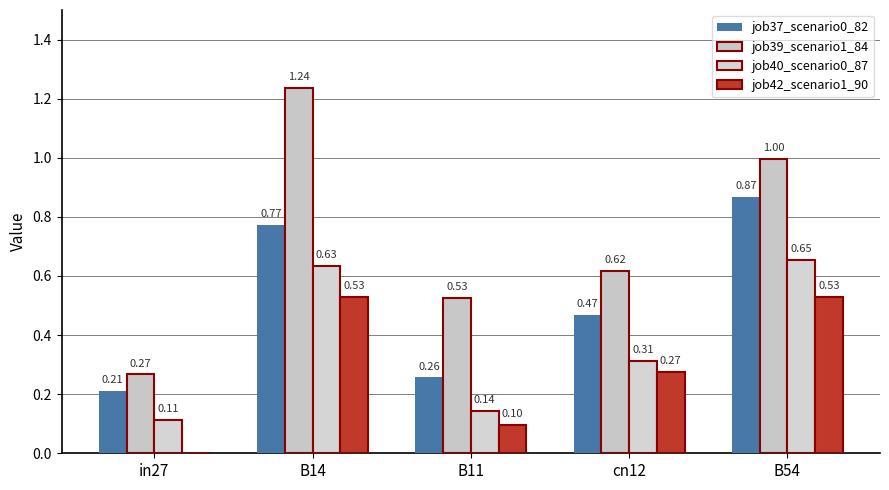

The value of job40_scenario0_87 at B14 is 0.6. True or false?

True